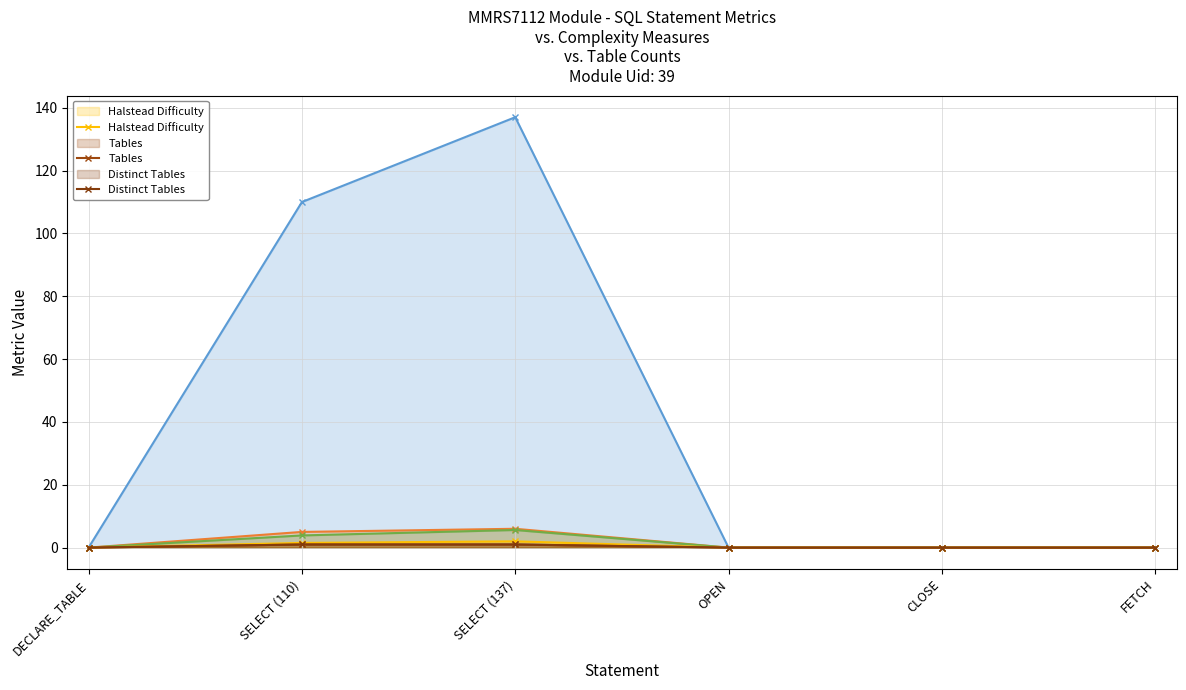

What is the total value across all series at SELECT (137)?

152.6